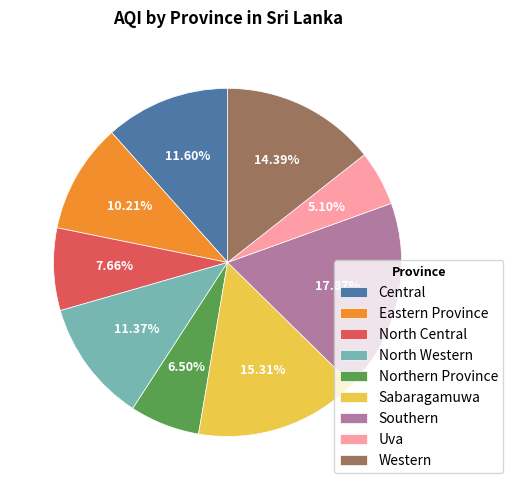

Between Central and Southern, which is larger?

Southern